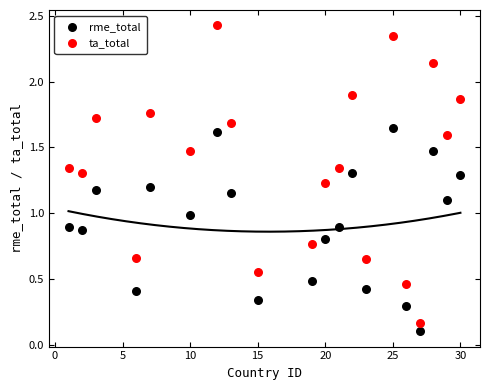

Which series has the widest spread of Y values?

ta_total